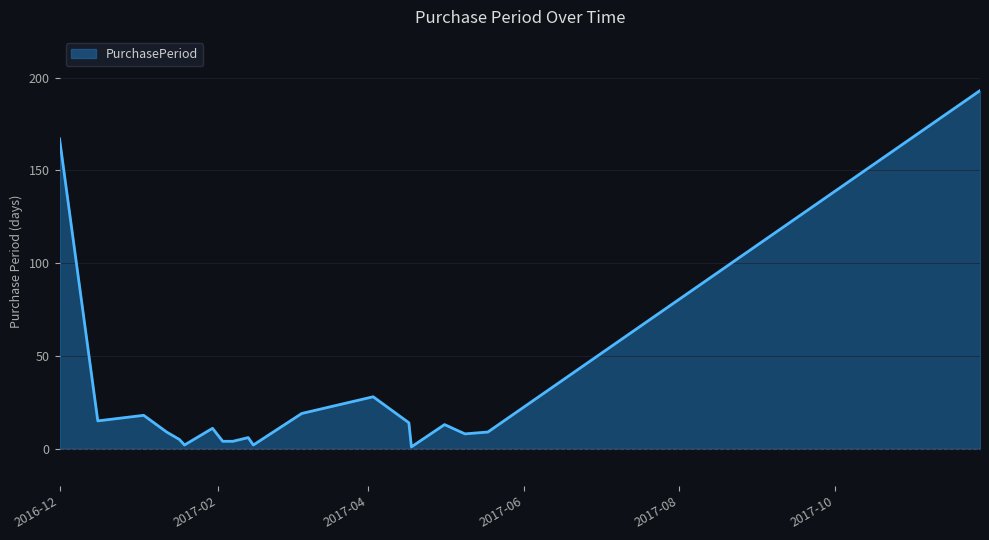

What is the maximum value shown in the chart?

193